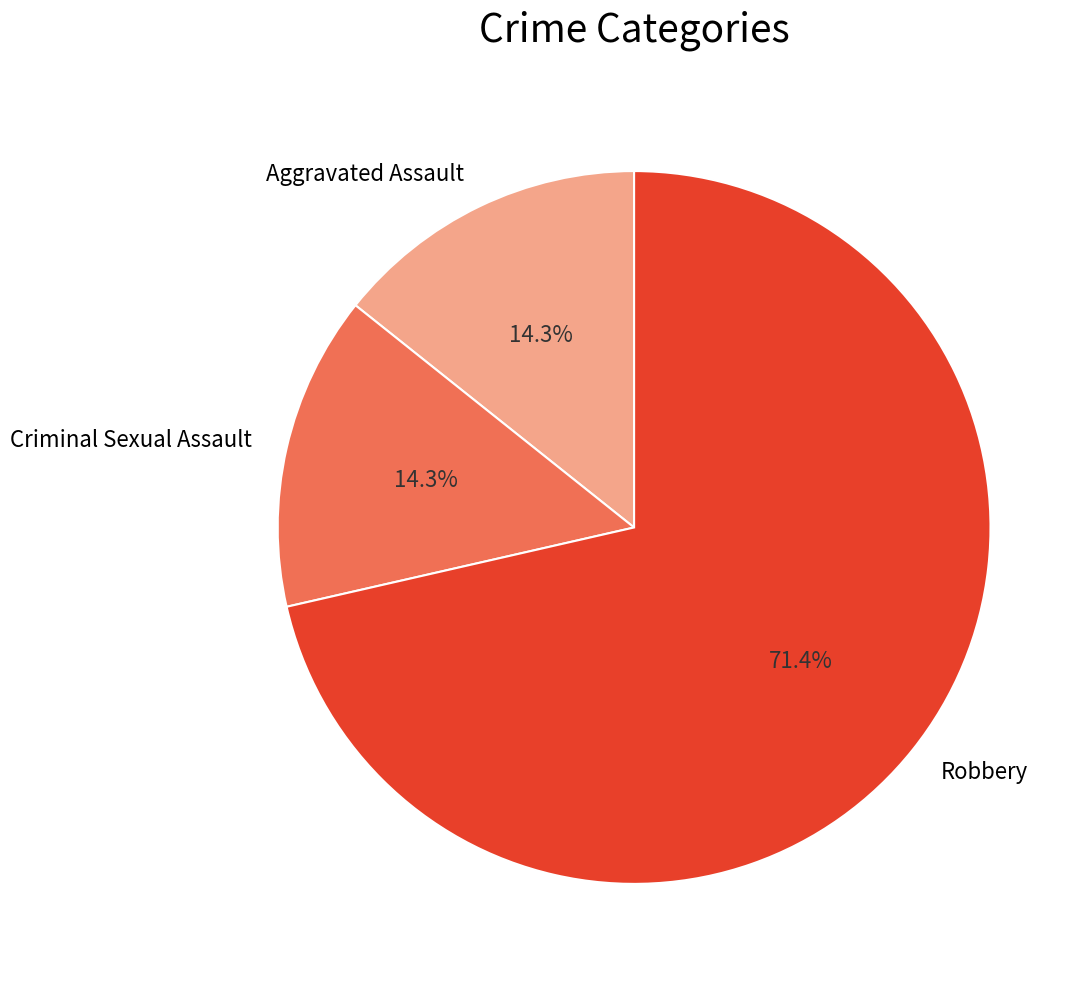

To the nearest percent, what portion does Robbery represent?

71%